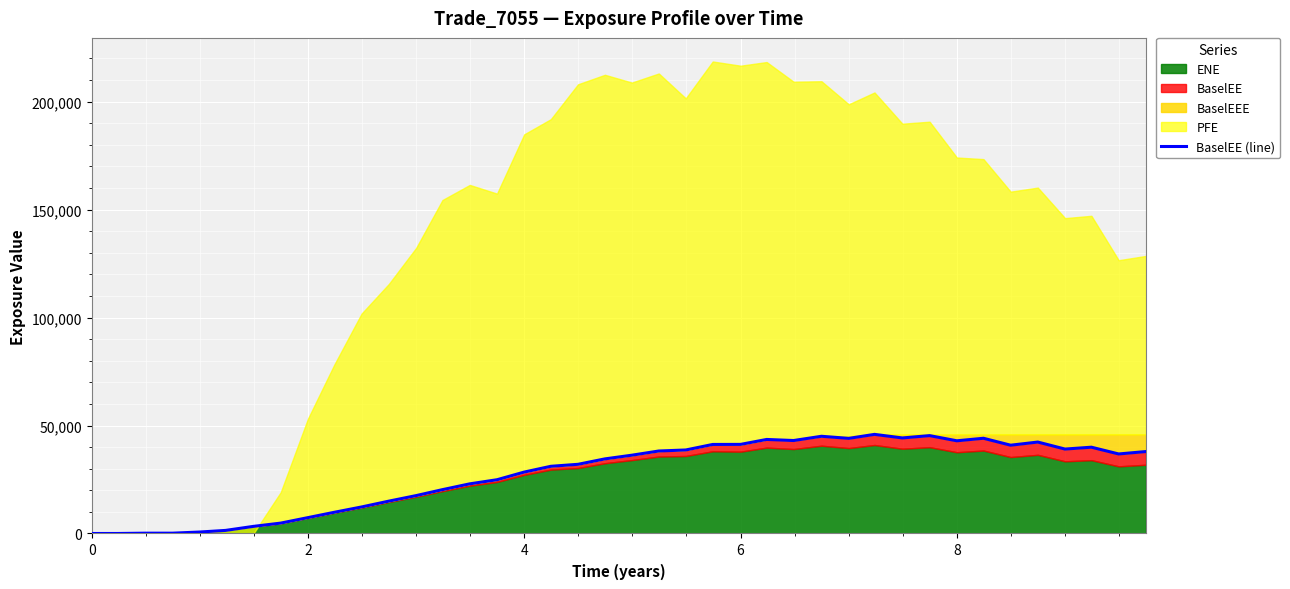

The chart shows a value of 3374.1 at 9. True or false?

False